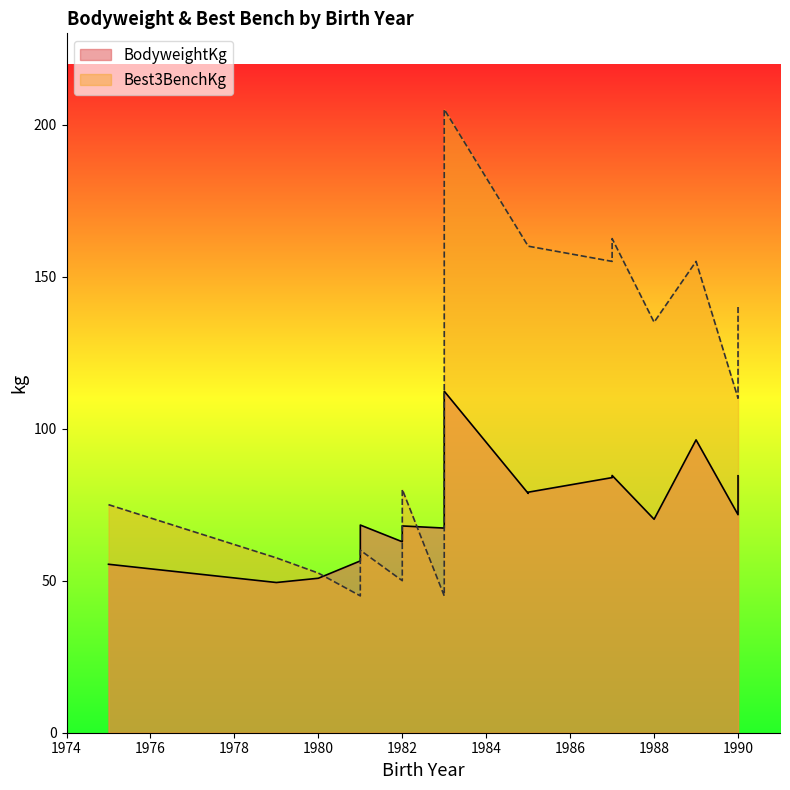

How many lines are shown in the chart?

2